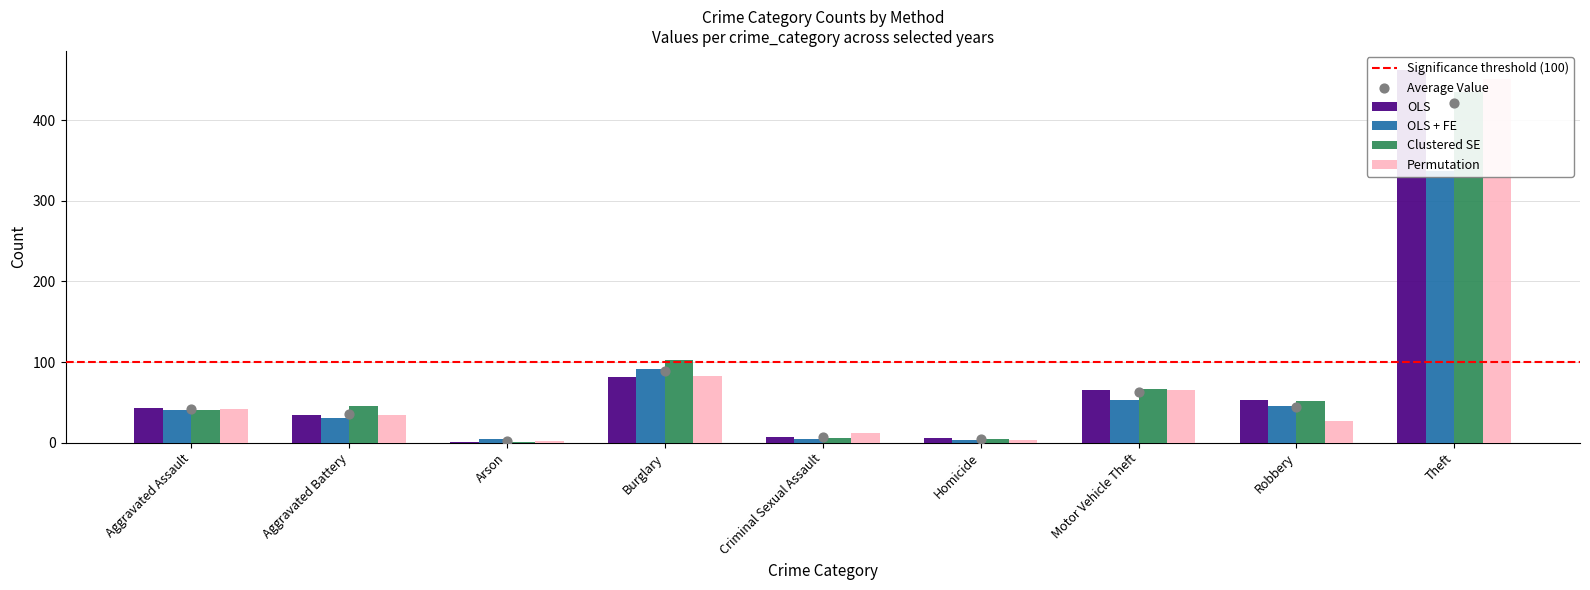

Which series has the largest total across all categories?

OLS